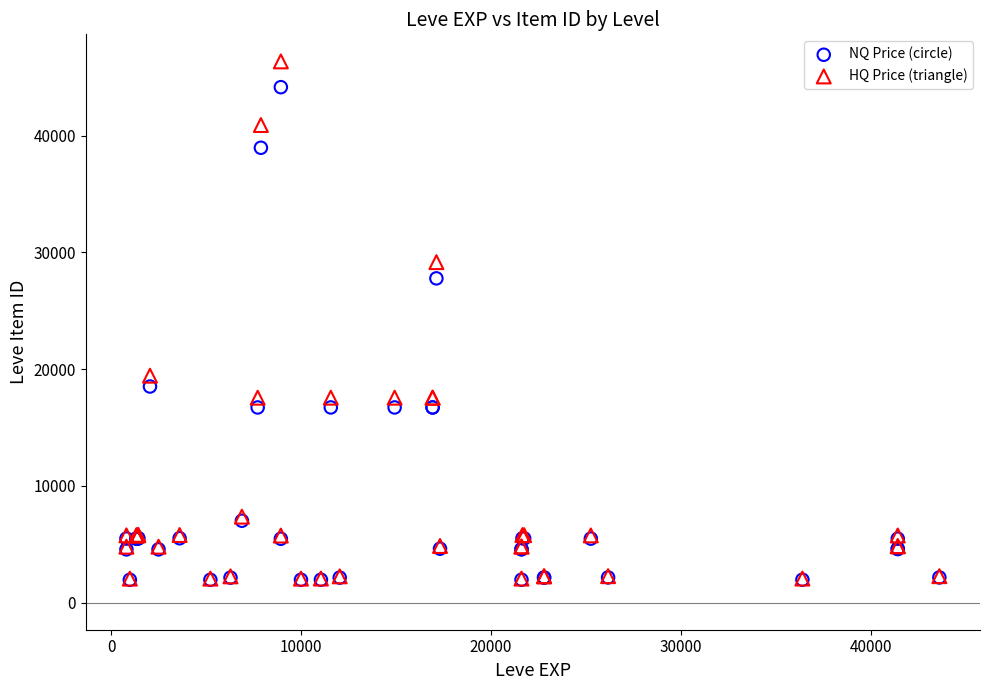

In the NQ Price (circle) series, what Y value is closest to 23052?

18511.0